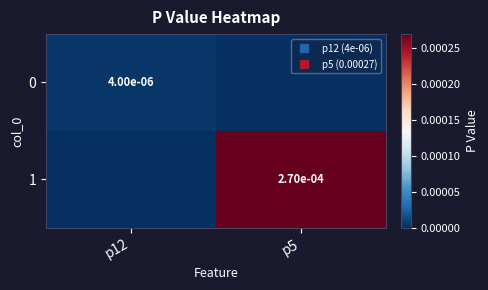

Is it true that 1 equals 0.0 at p12?

True